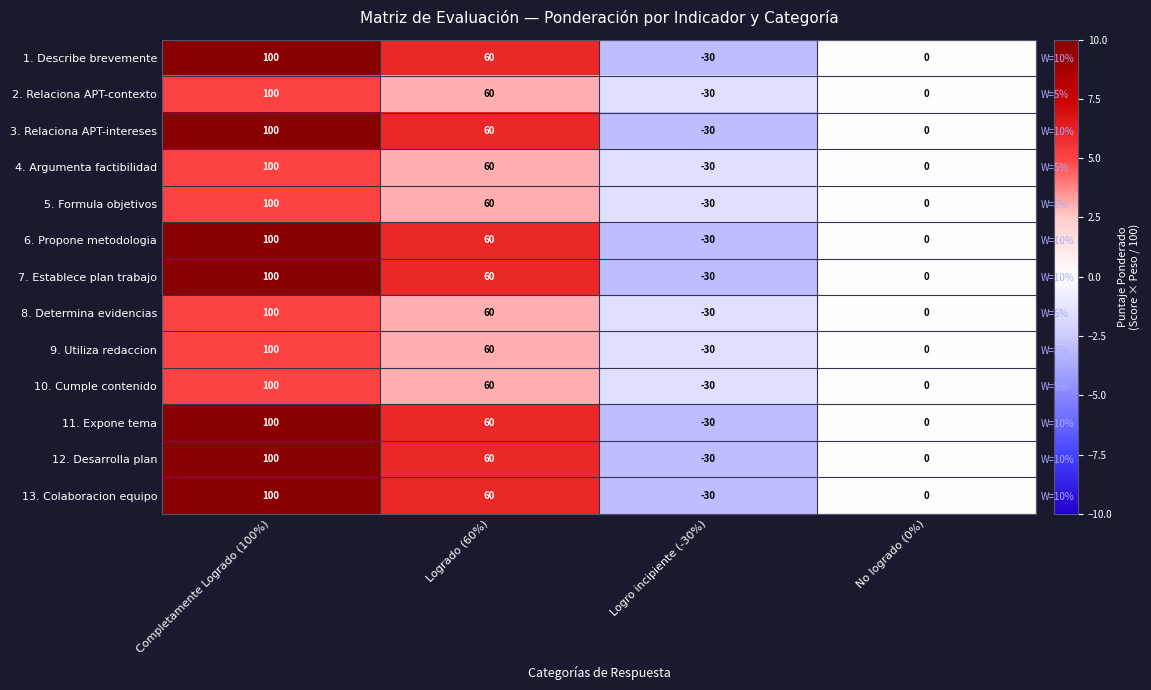

At how many categories does at least one series exceed 0?

2